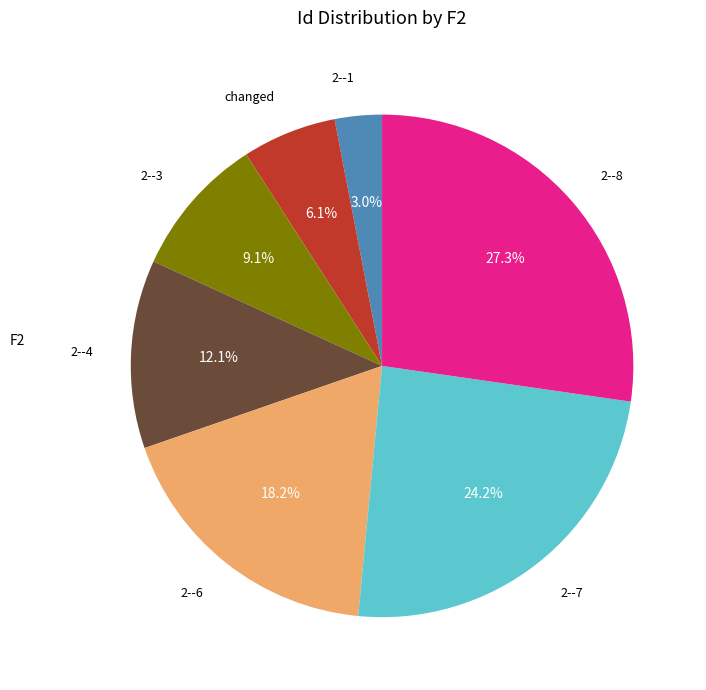

Is it true that 2--6 is 28% of the pie?

False